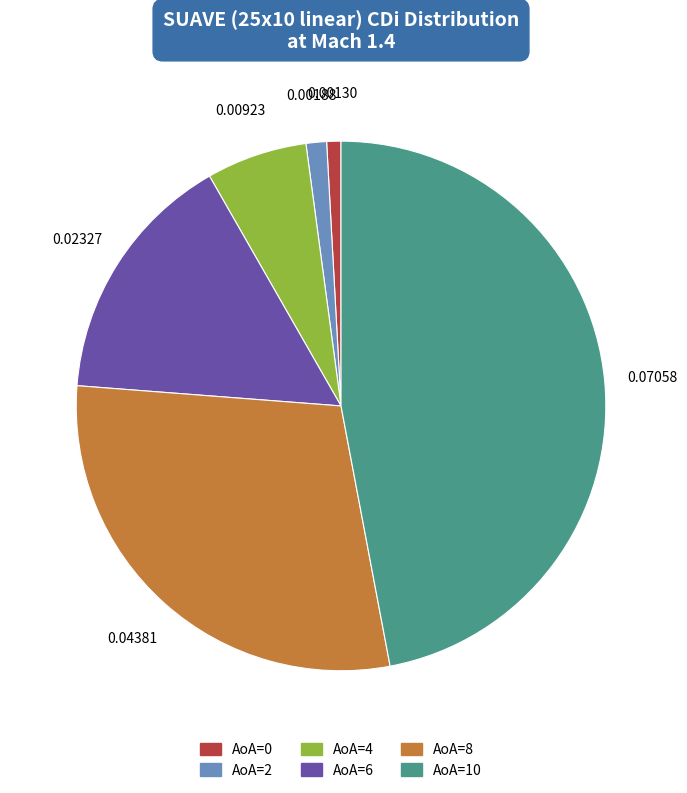

Do AoA=8 and AoA=2 together represent more than half of the pie?

No